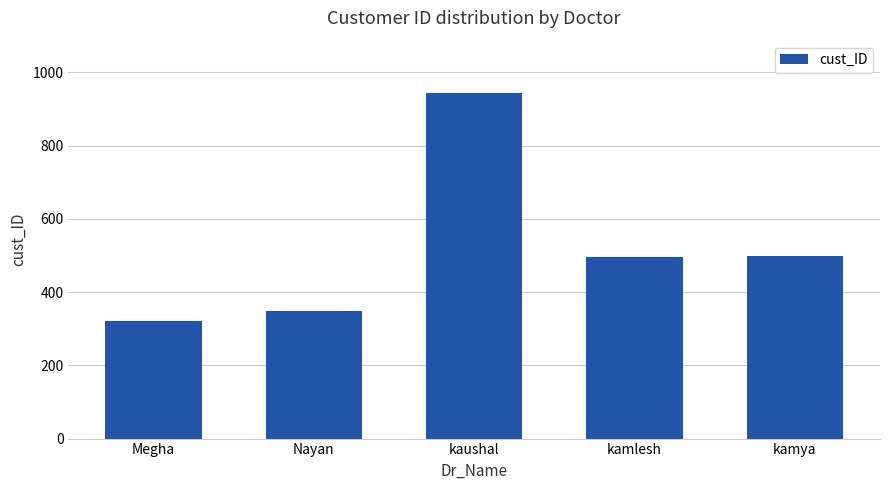

What is the value of the 1st bar from the left?

321